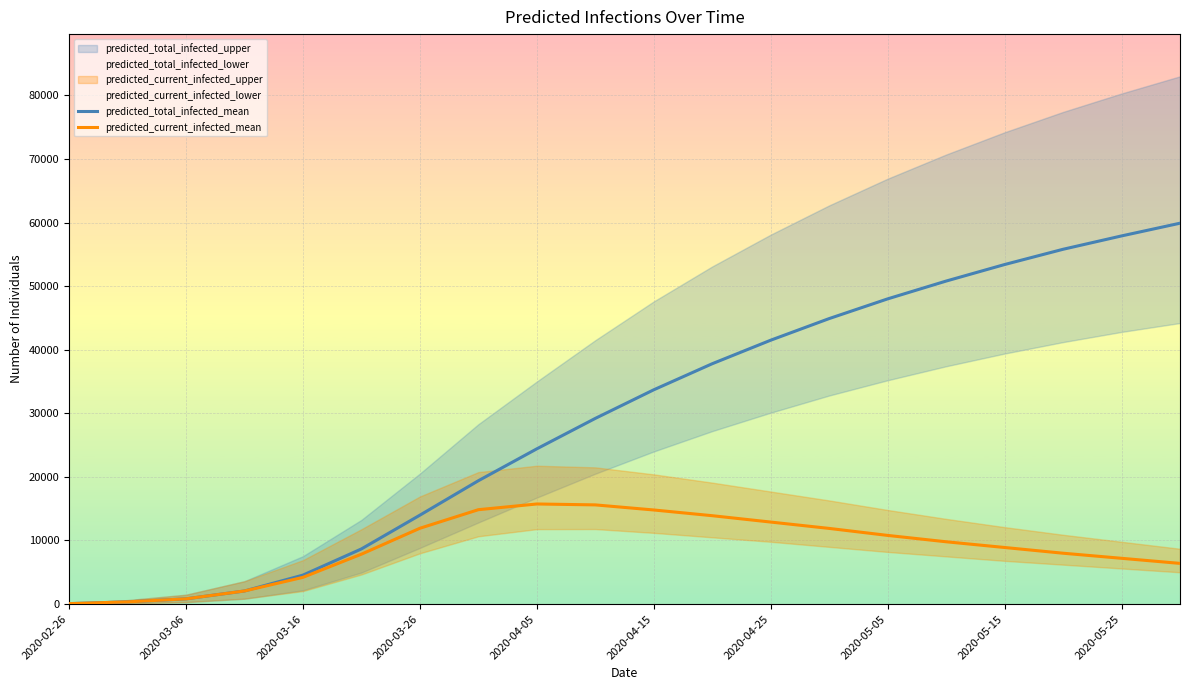

The value of predicted_current_infected_mean at 2020-04-15 is 7093. True or false?

False